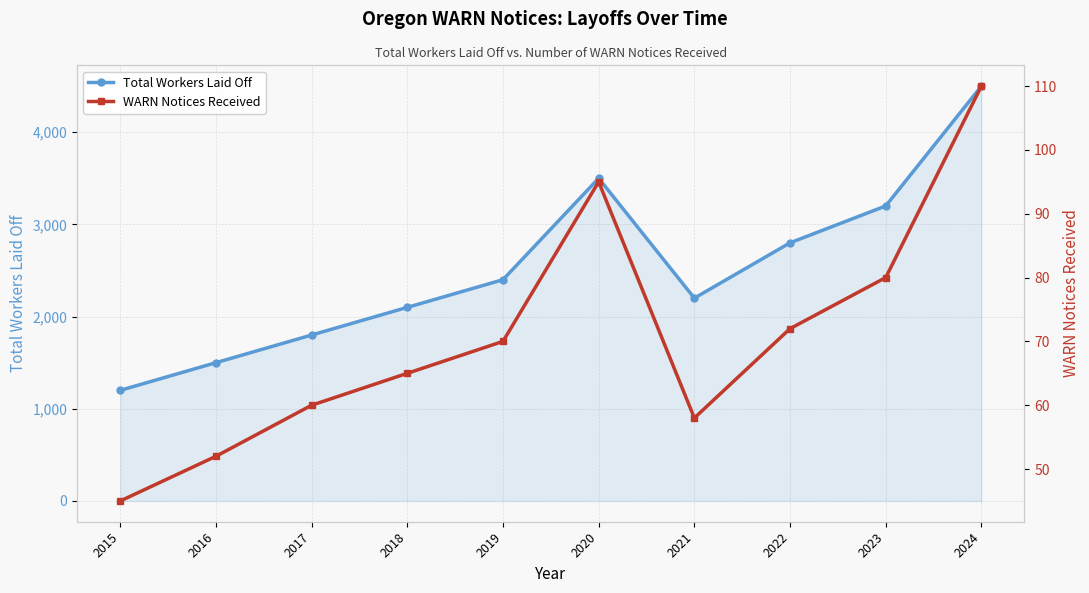

Reading left to right, what are all the values shown in this chart?

Total Workers Laid Off: 1200	1500	1800	2100	2400	3500	2200	2800	3200	4500
WARN Notices Received: 45	52	60	65	70	95	58	72	80	110